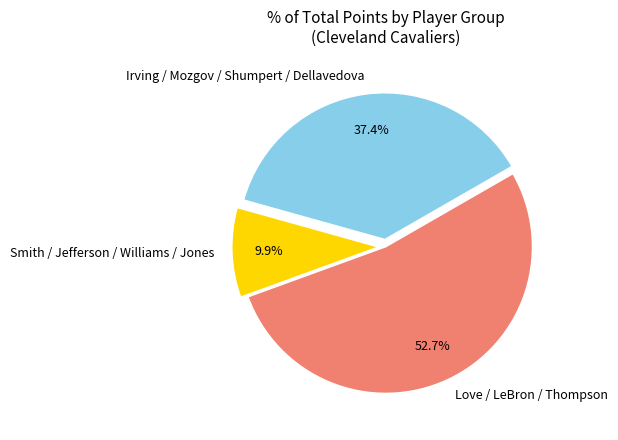

Approximately how many times larger is the value at Love / LeBron / Thompson compared to Smith / Jefferson / Williams / Jones?

5.3